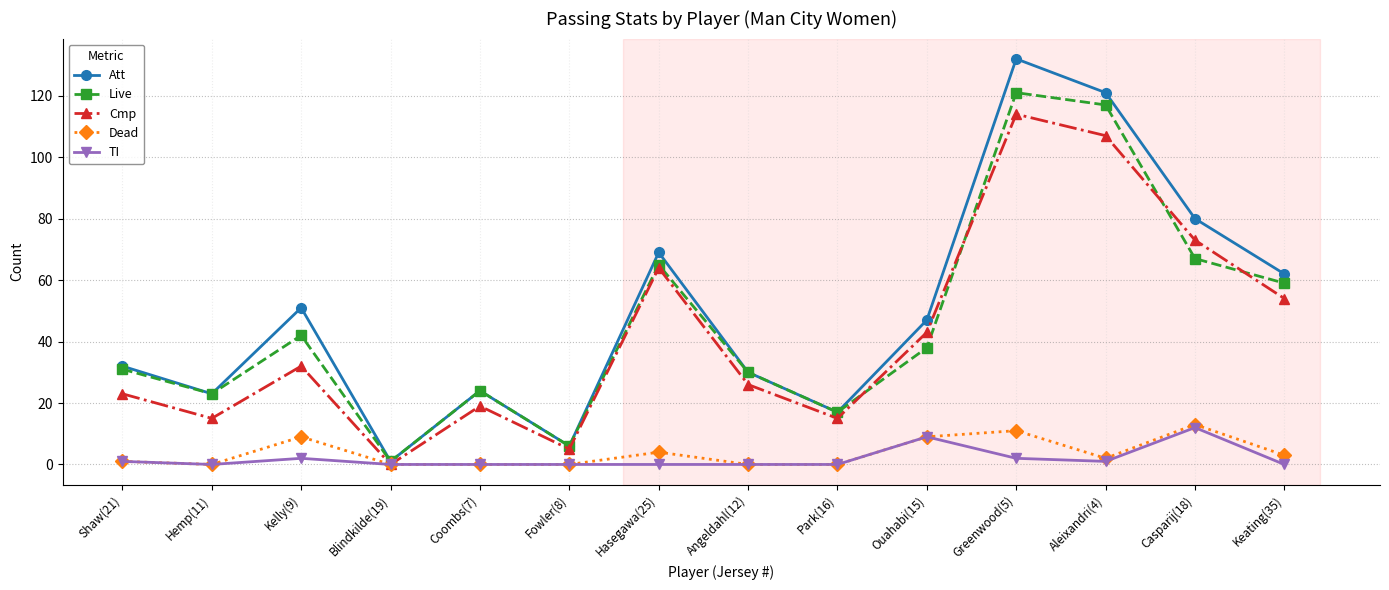

True or false: TI has a value of 7 at Keating(35).

False